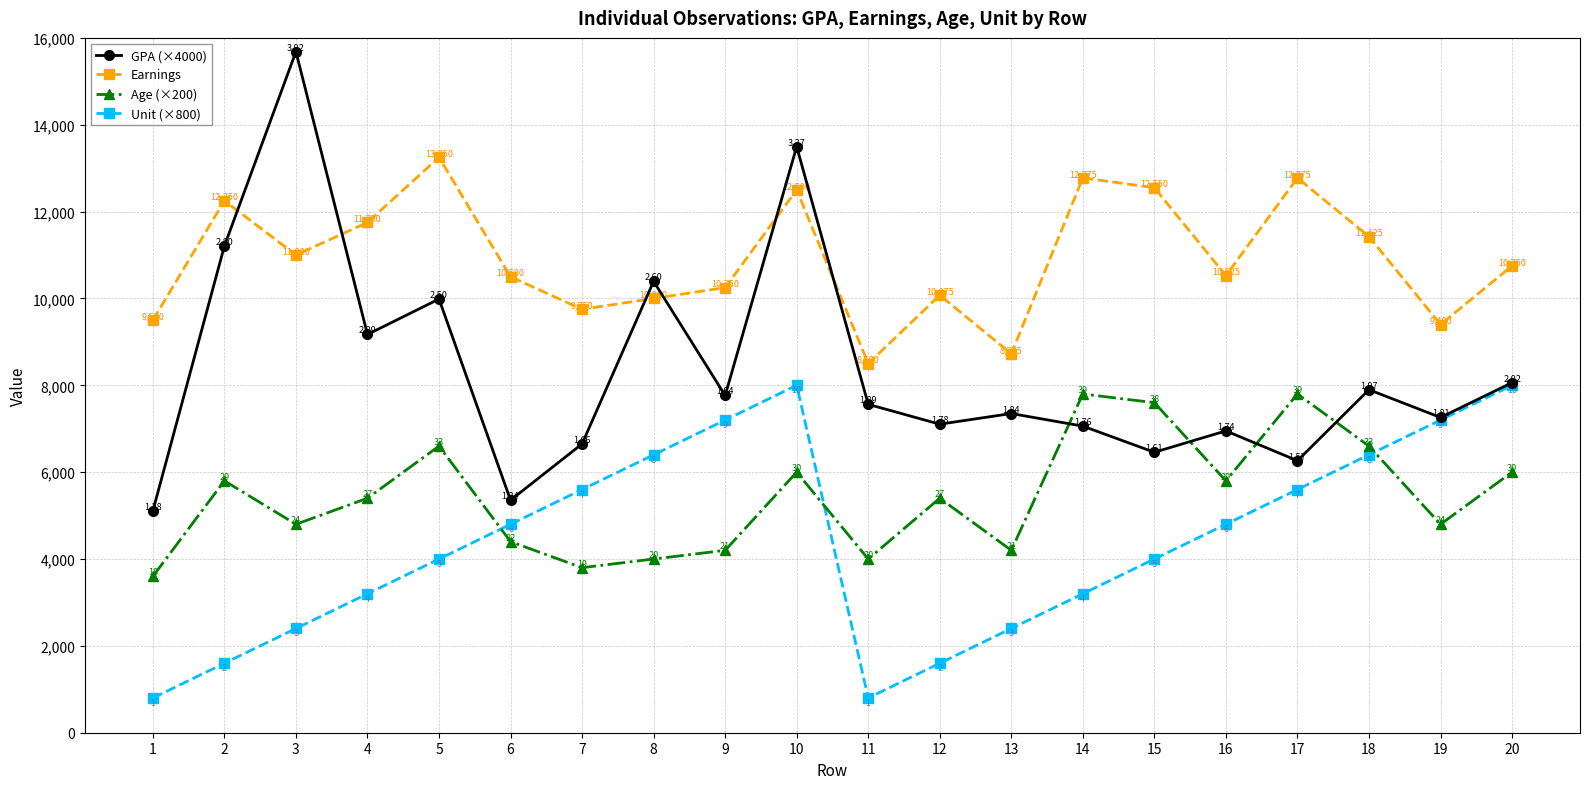

What is the minimum value shown in the chart?

800.0